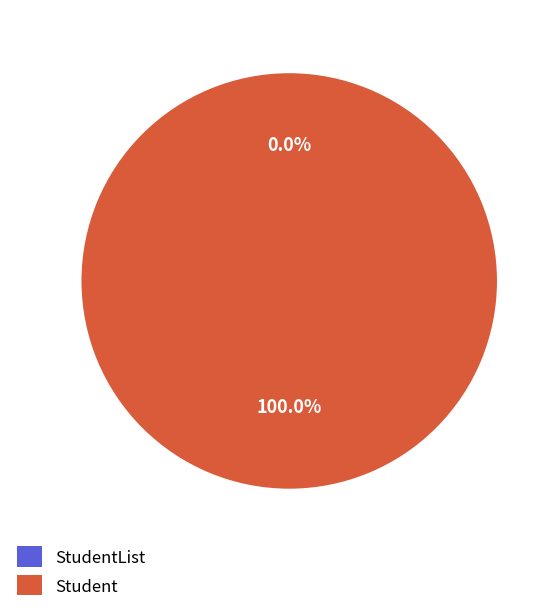

How many segments does this pie chart have?

2